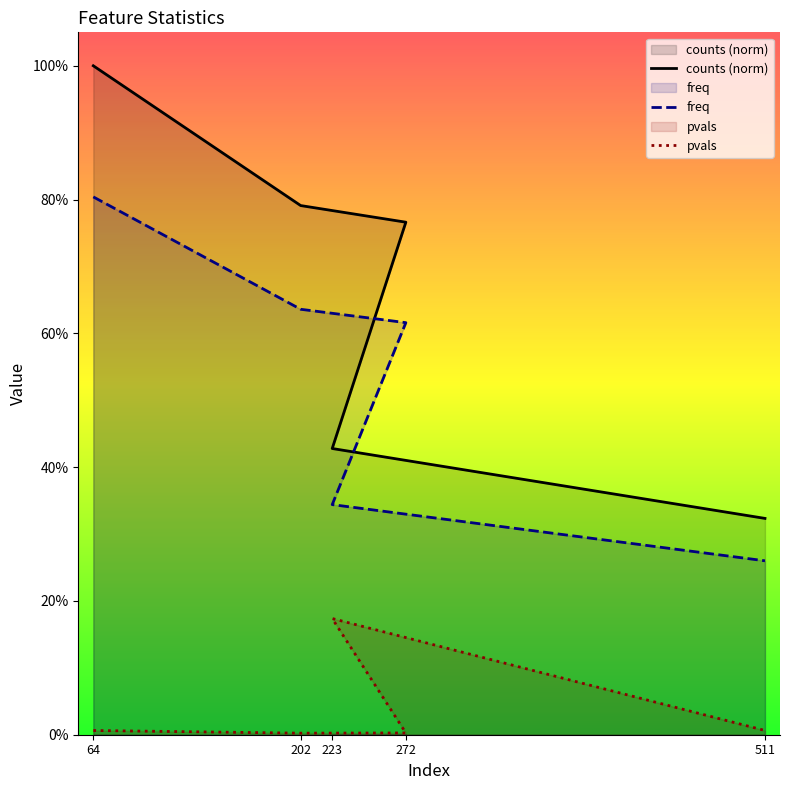

What is the label of the 2nd point from the left?

202